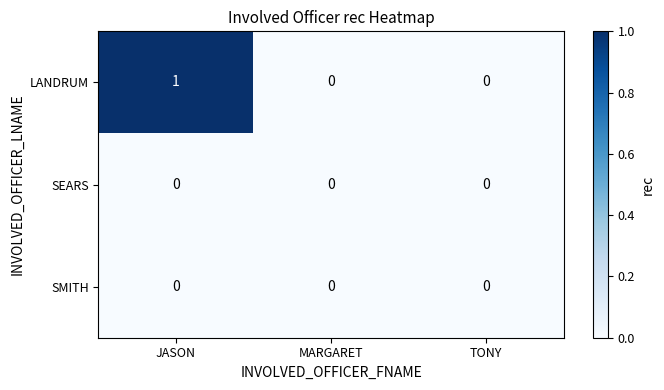

Reading right to left, transcribe all the data shown in this chart.

LANDRUM: 0	0	1
SEARS: 0	0	0
SMITH: 0	0	0